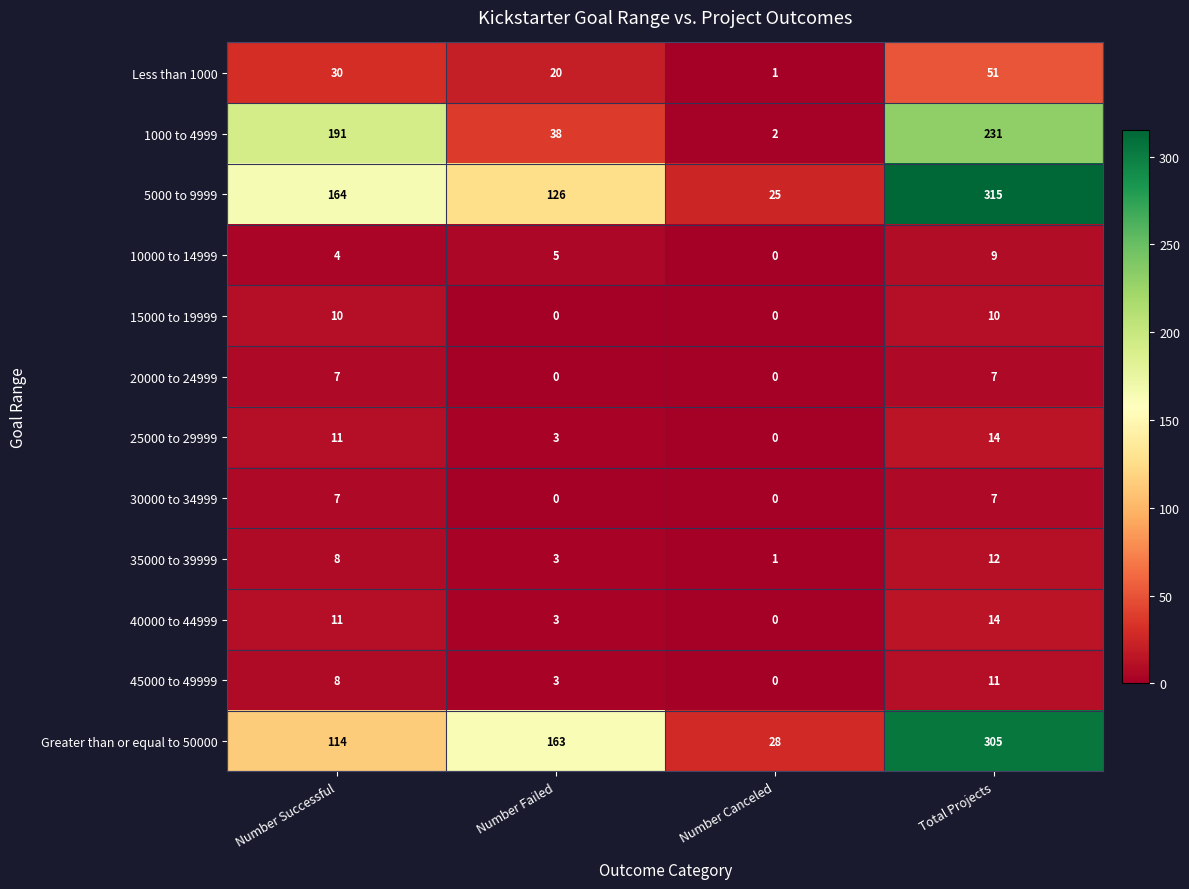

What value does the Greater than or equal to 50000 series have at Number Failed?

163